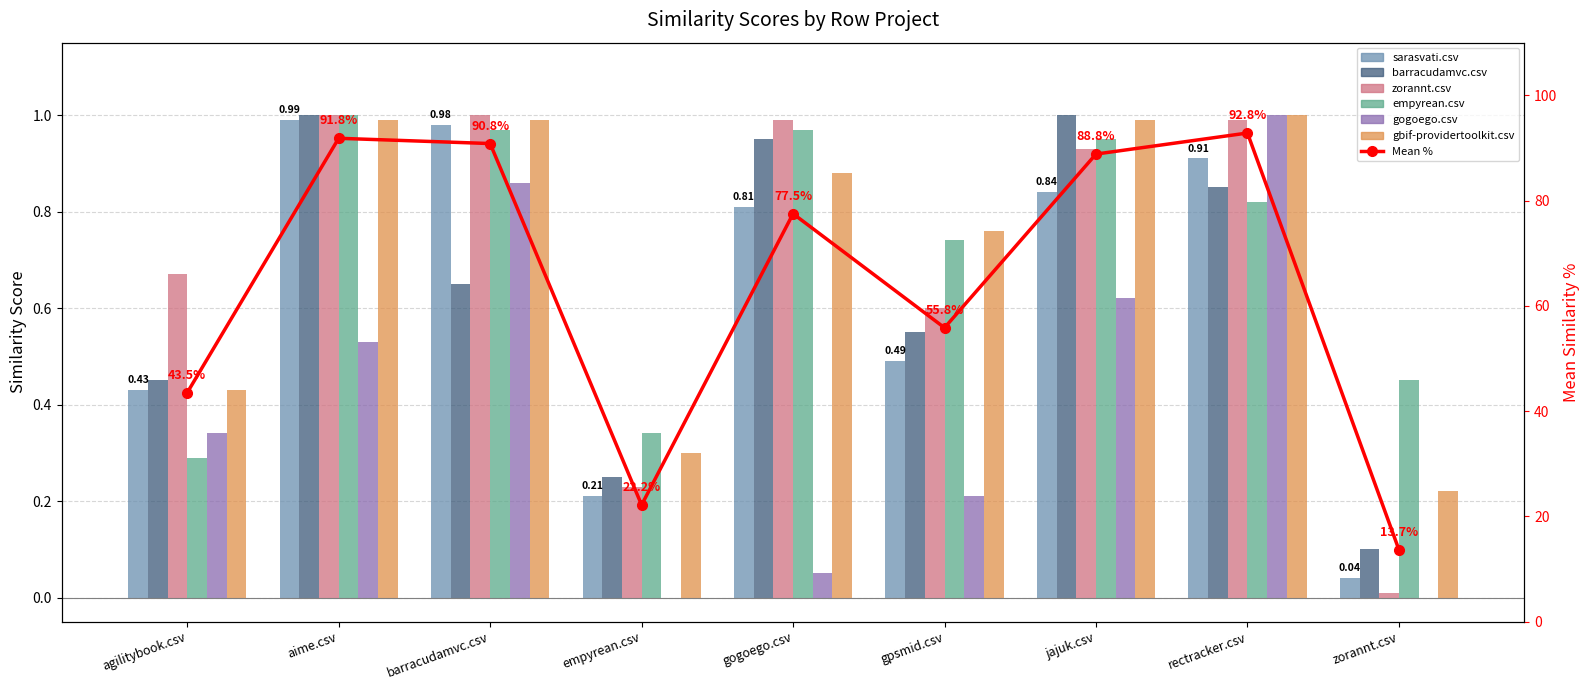

Between zorannt.csv and barracudamvc.csv, which is larger?

barracudamvc.csv